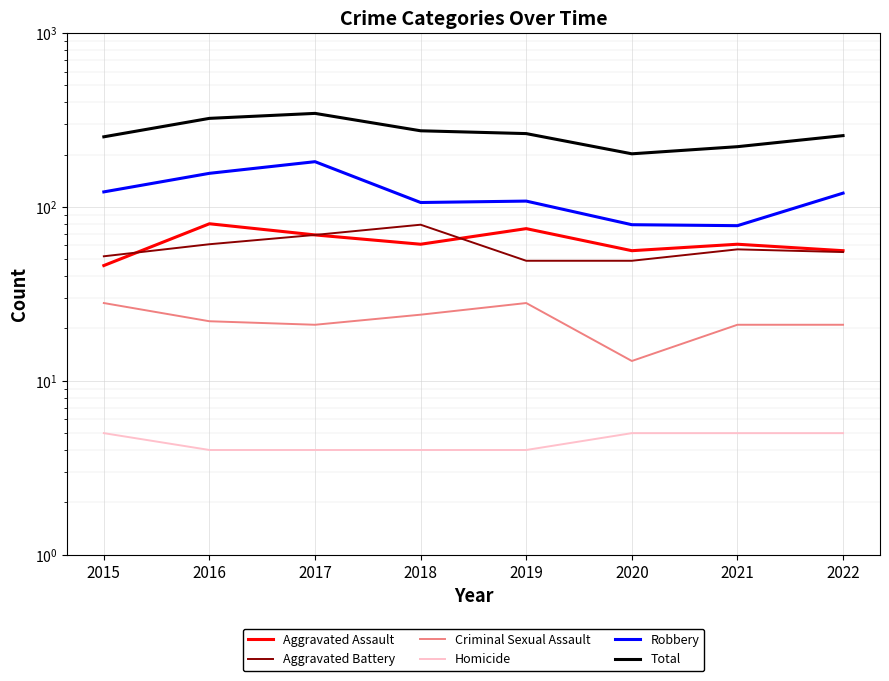

What is the smallest value displayed?

4